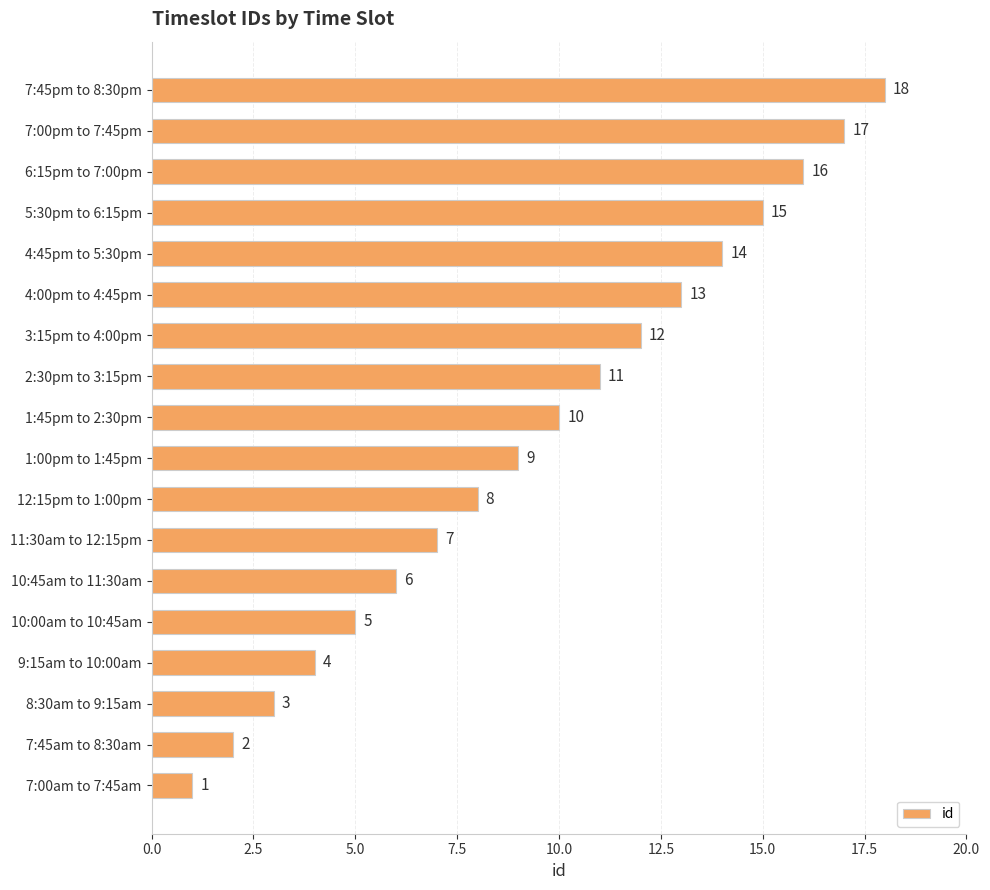

What is the approximate value at 2:30pm to 3:15pm, to the nearest 10?

10